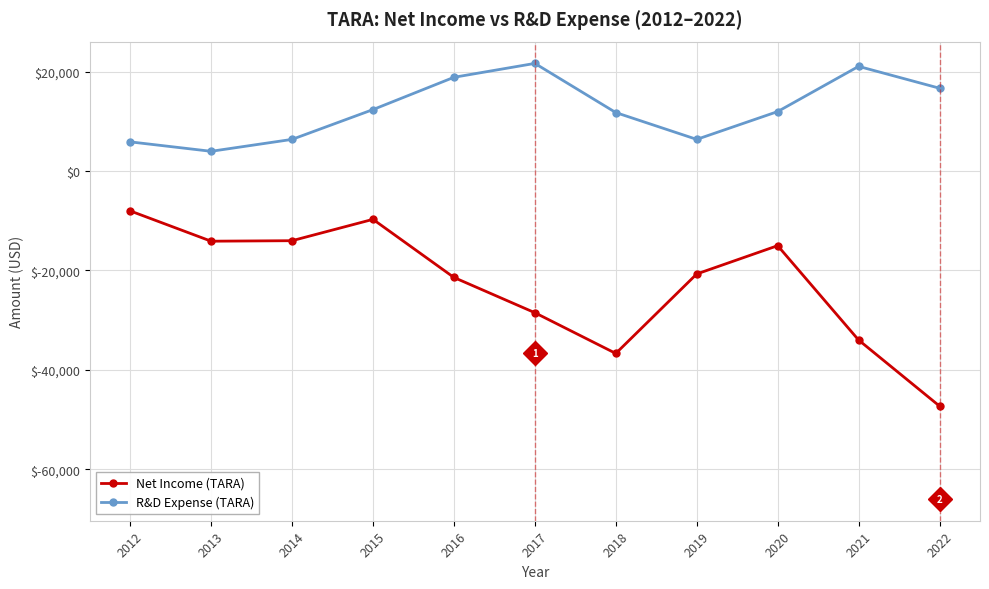

What is the difference between the second highest and second lowest values in the Net Income (TARA) series?

27000